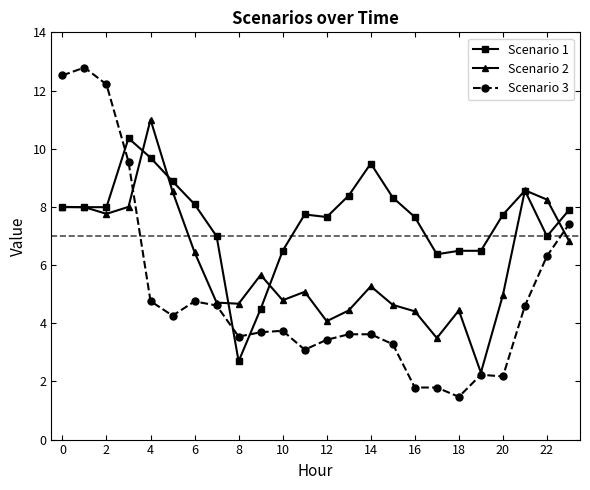

What is the minimum value for Scenario 3?

1.5